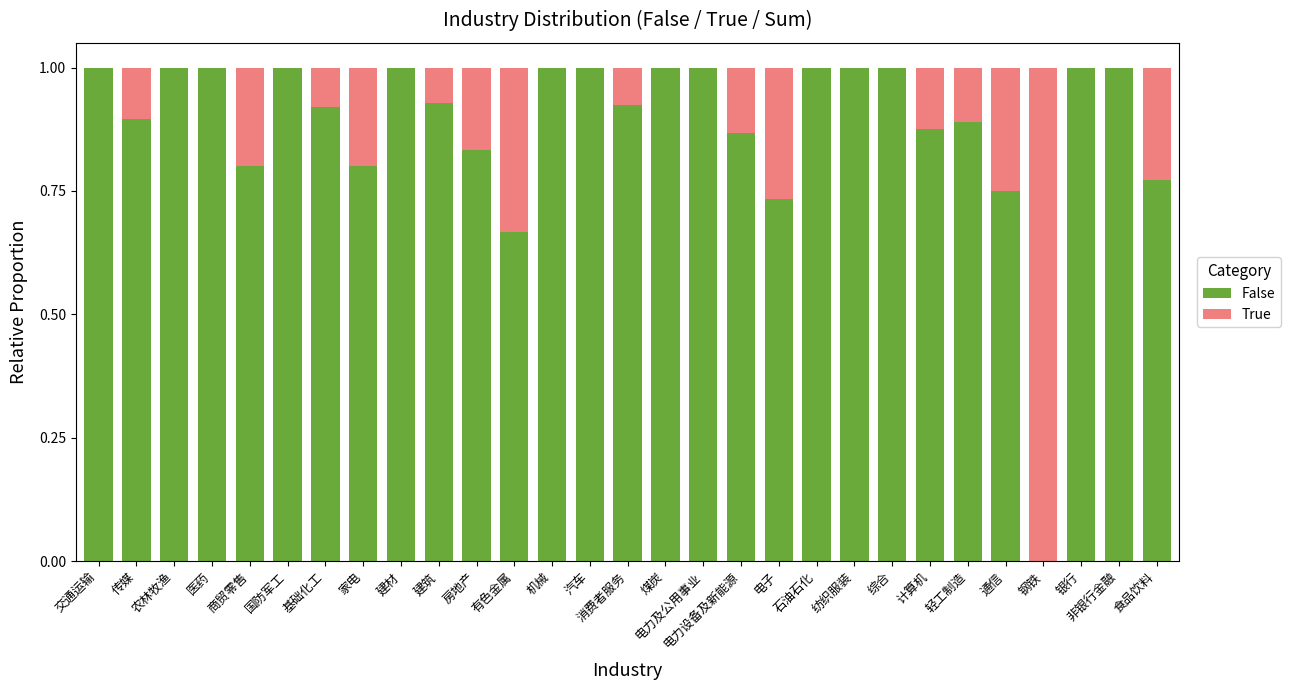

How many series are shown in this chart?

2